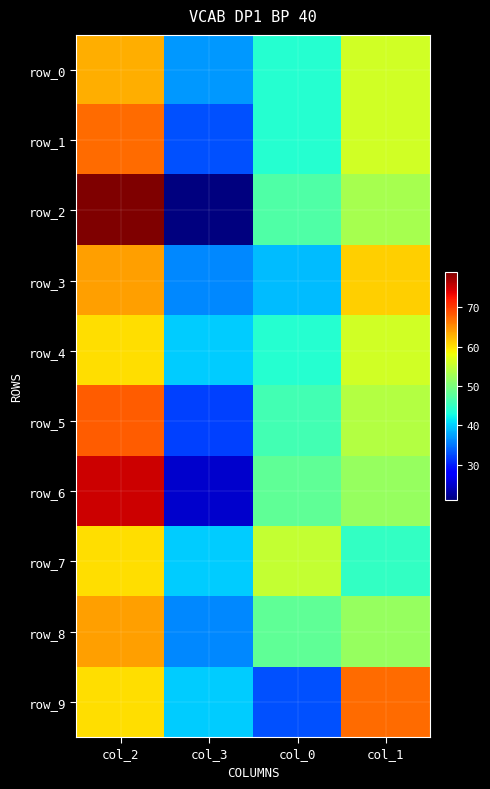

At which label is row_0 closest to 50?

col_0